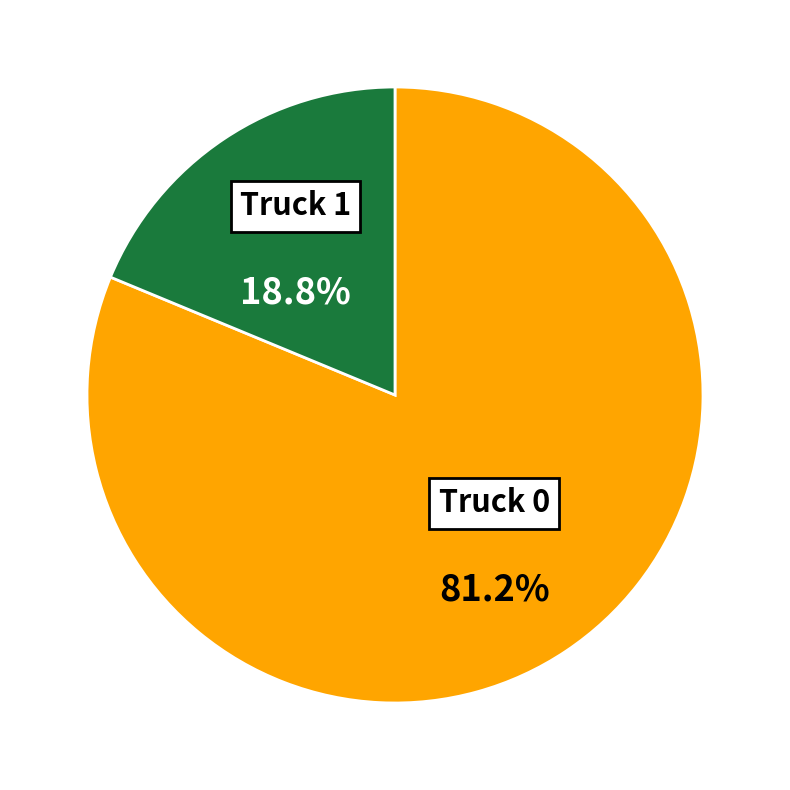

Does any single category account for the majority?

Yes